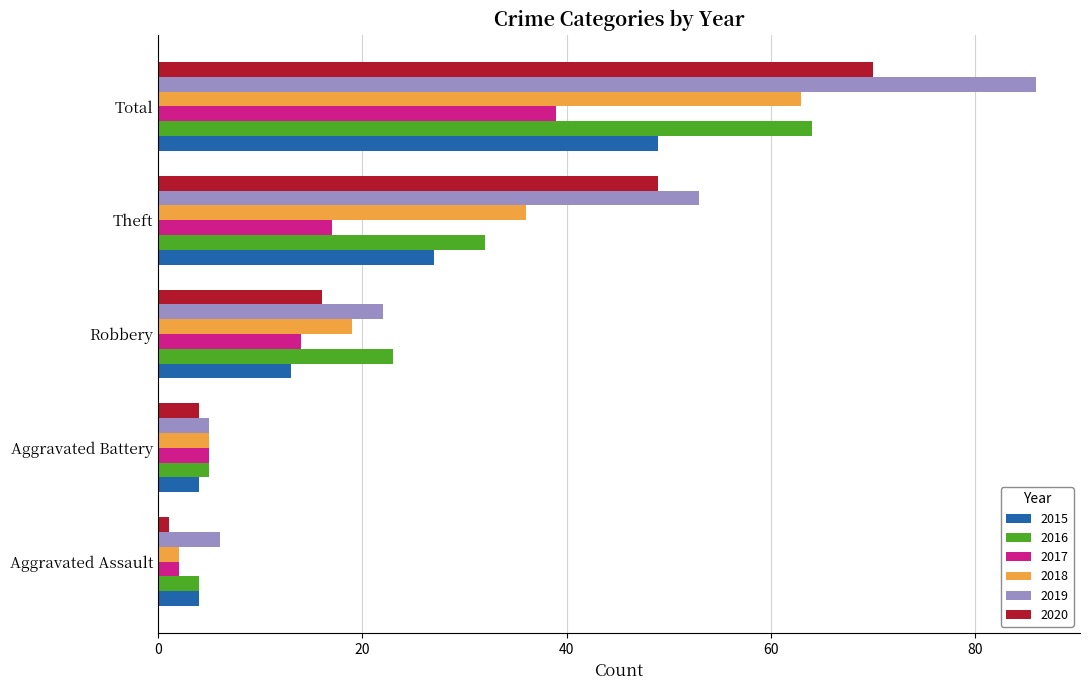

Which label corresponds to the largest value in the chart?

Total